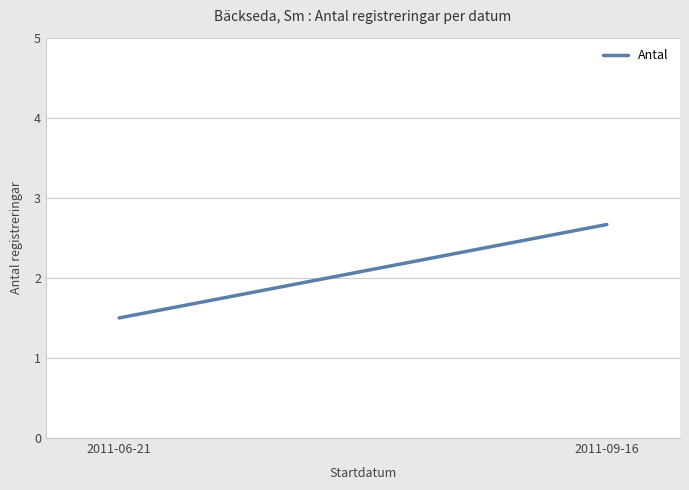

Reading left to right, list all the values displayed in this chart.

1.5	2.7